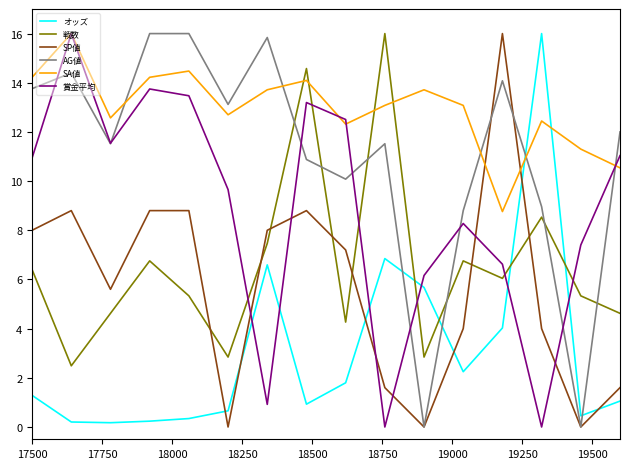

Which series has the largest total across all categories?

SA値